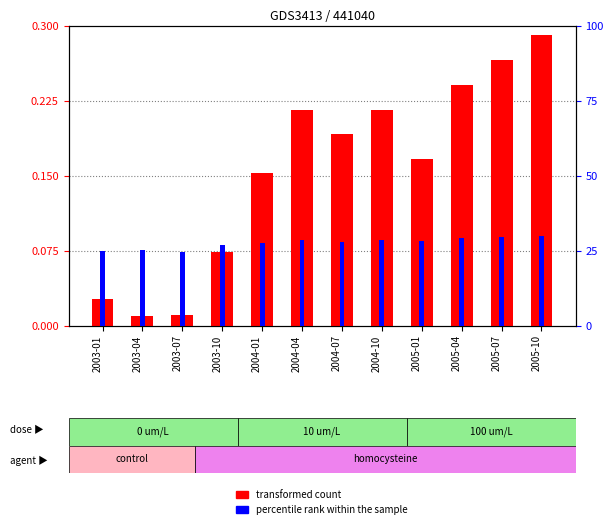

Reading left to right, transcribe all the data shown in this chart.

transformed count: 2003-01=0.0	2003-04=0.0	2003-07=0.0	2003-10=0.1	2004-01=0.2	2004-04=0.2	2004-07=0.2	2004-10=0.2	2005-01=0.2	2005-04=0.2	2005-07=0.3	2005-10=0.3
percentile rank within the sample: 2003-01=24.9	2003-04=25.0	2003-07=24.5	2003-10=26.9	2004-01=27.4	2004-04=28.4	2004-07=27.7	2004-10=28.6	2005-01=28.2	2005-04=29.1	2005-07=29.5	2005-10=30.0